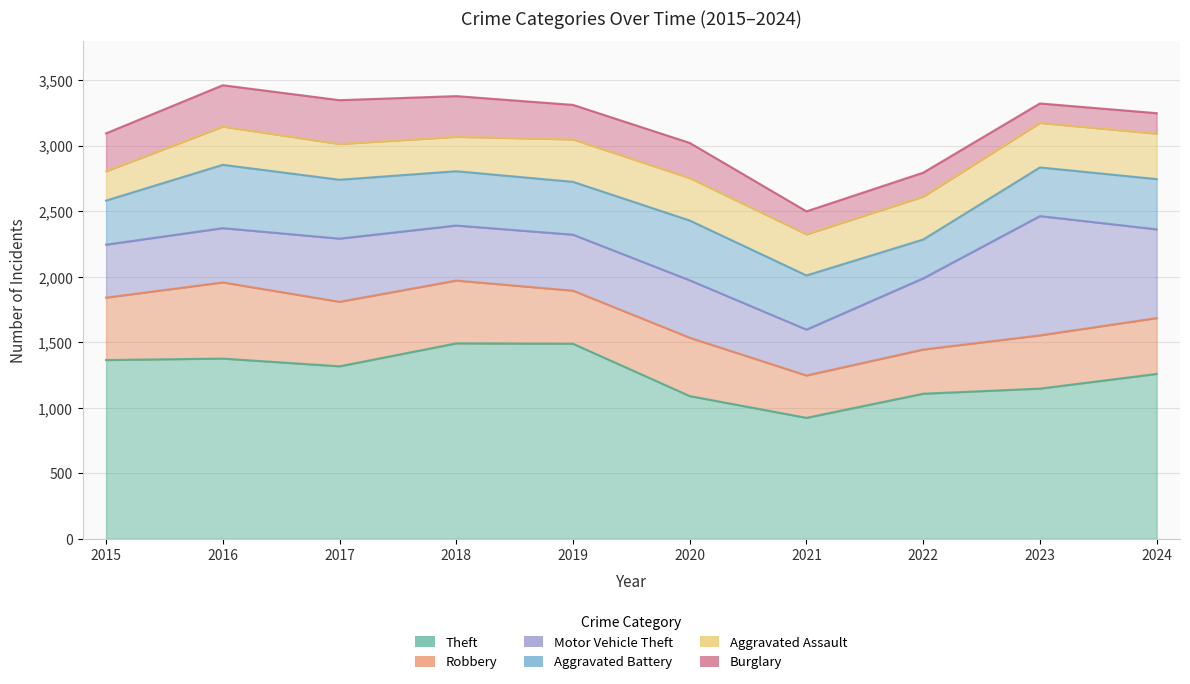

What is the total value across all series at 2015?

3093